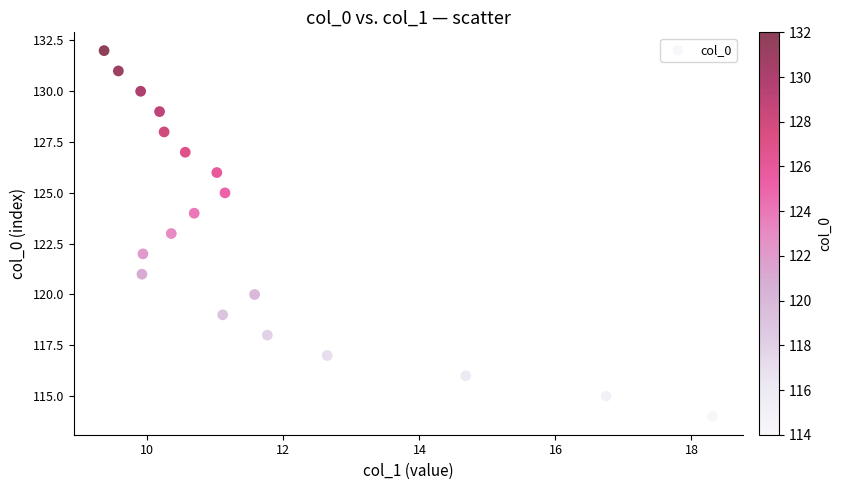

What is the range of Y values (max minus min)?

18